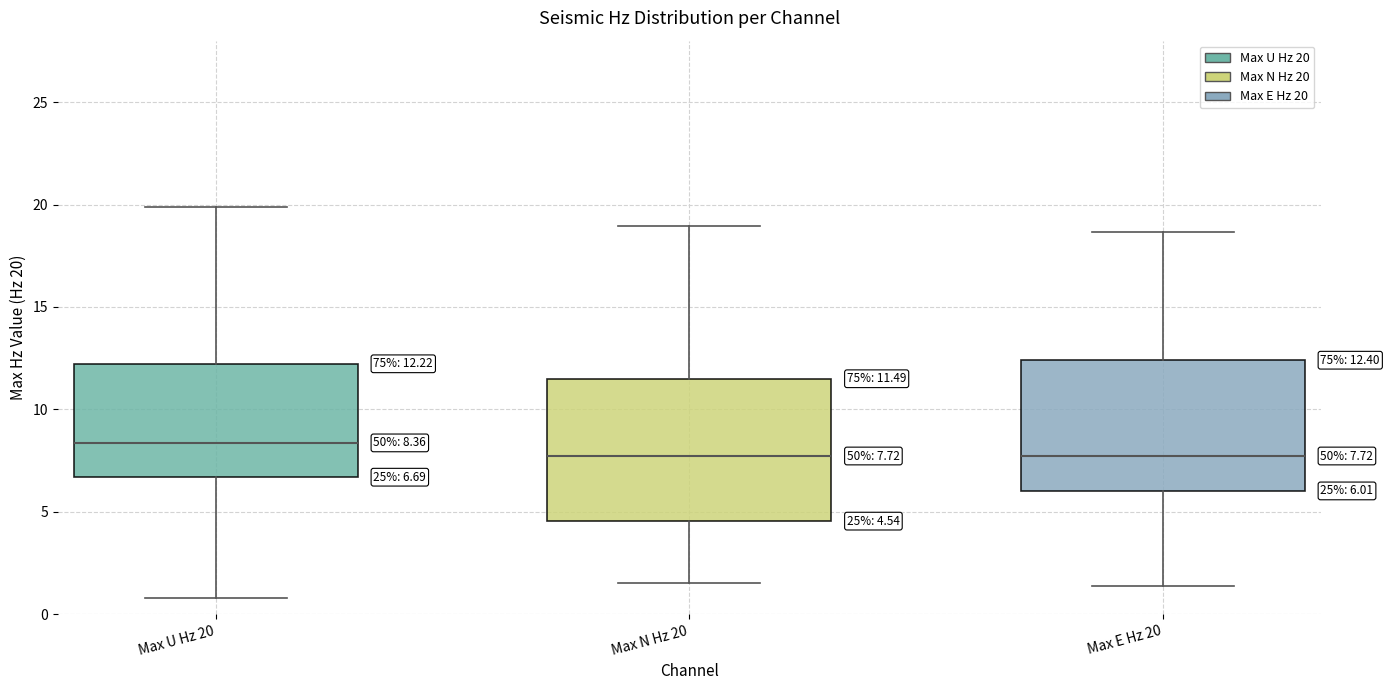

Which box has the highest median line?

Max U Hz 20